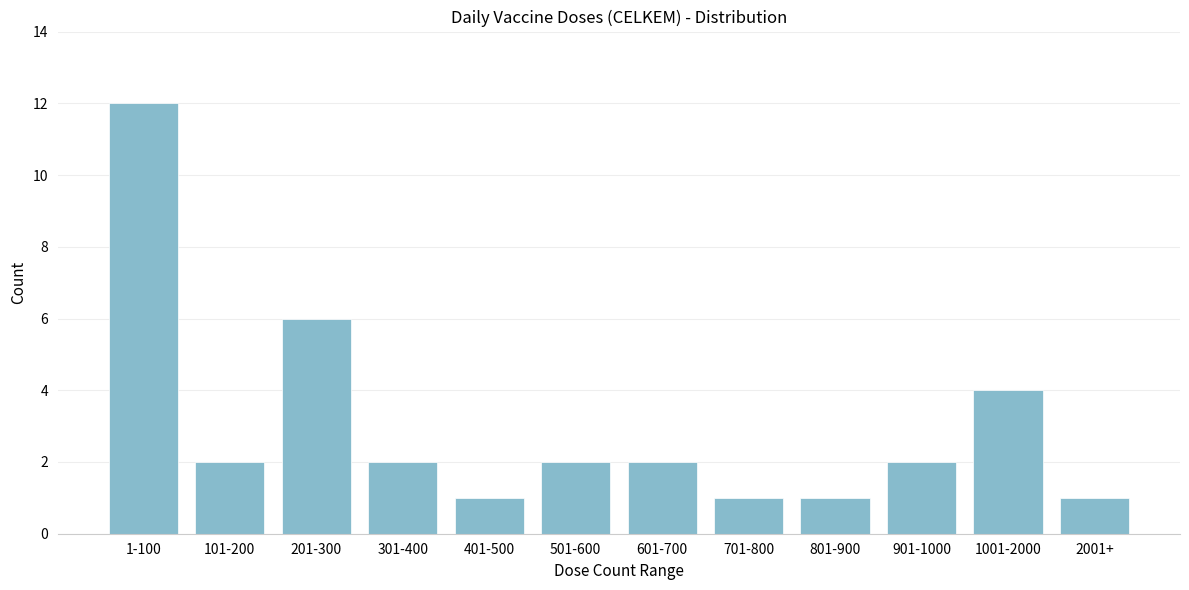

Reading right to left, transcribe all the data shown in this chart.

2001+=1	1001-2000=4	901-1000=2	801-900=1	701-800=1	601-700=2	501-600=2	401-500=1	301-400=2	201-300=6	101-200=2	1-100=12